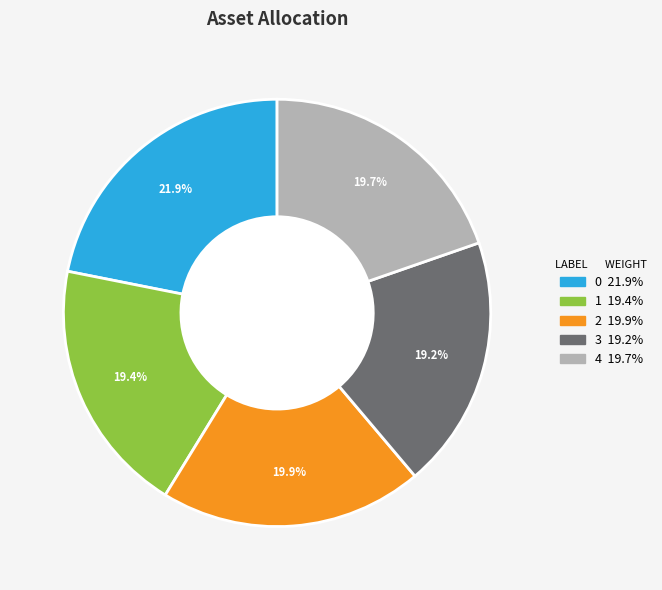

Is it true that 4 is 20% of the pie?

True